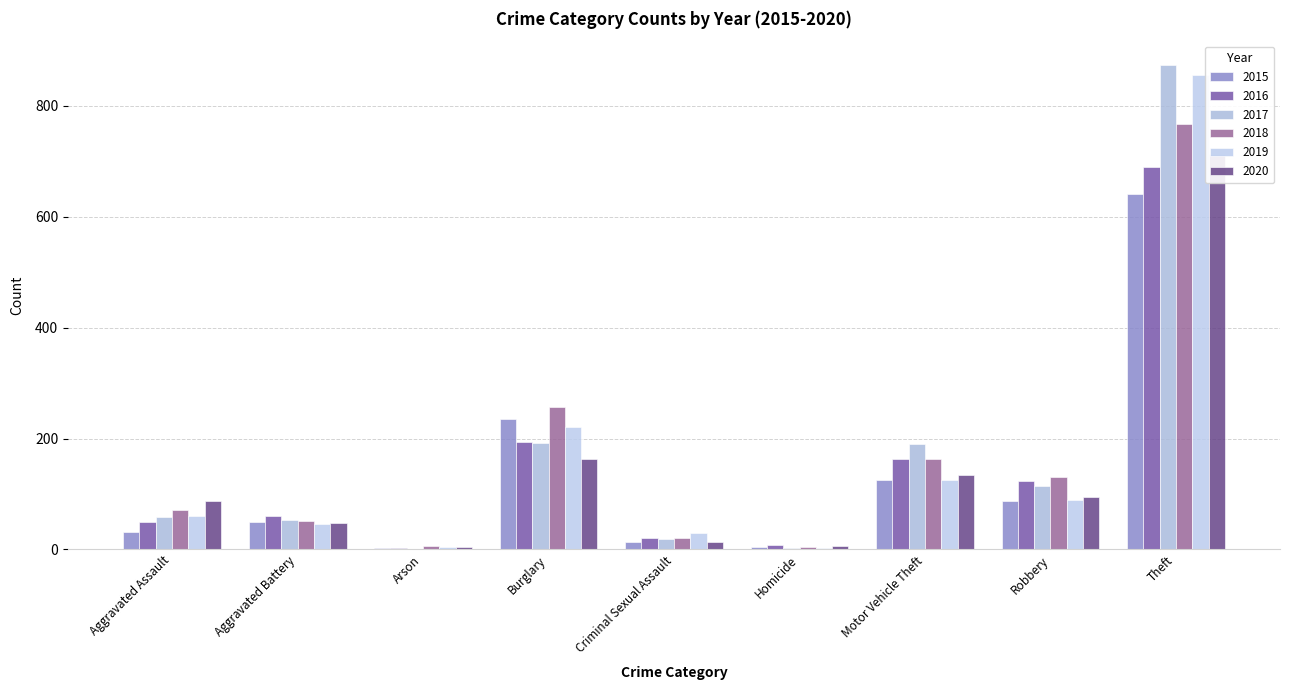

Rank the series by their maximum value, from highest to lowest.

2017, 2019, 2018, 2020, 2016, 2015